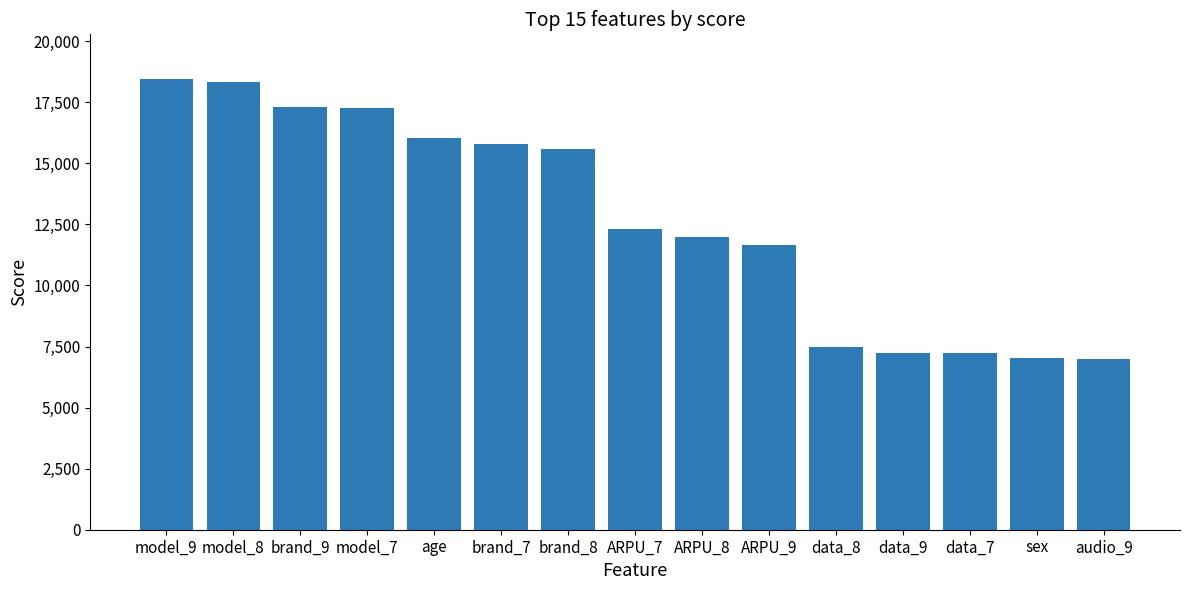

What is the sum of the values at model_9 and sex?

25463